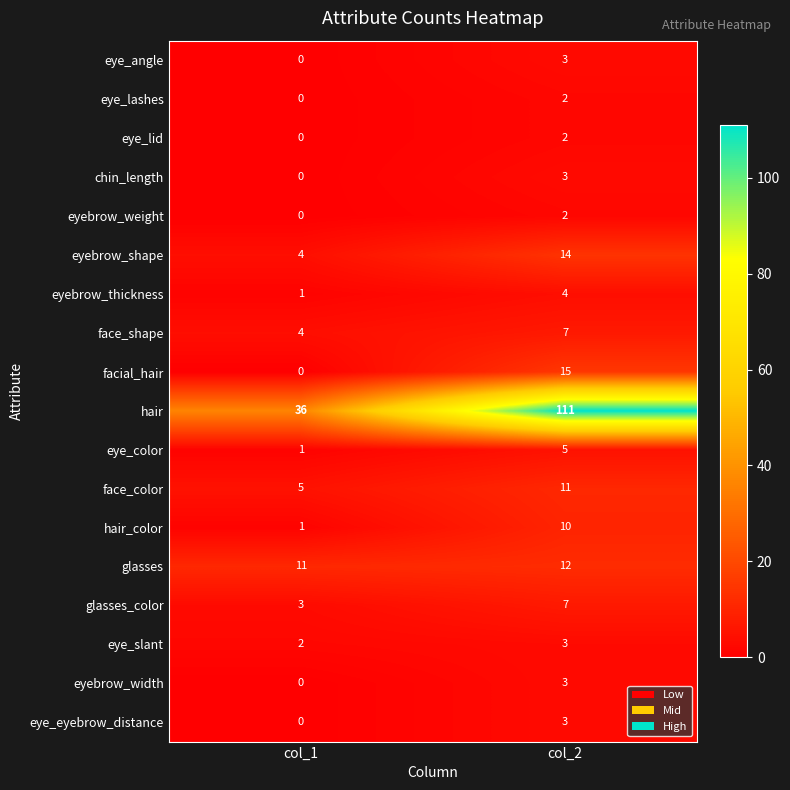

What is the sum of the eyebrow_shape values at col_2 and col_1?

18